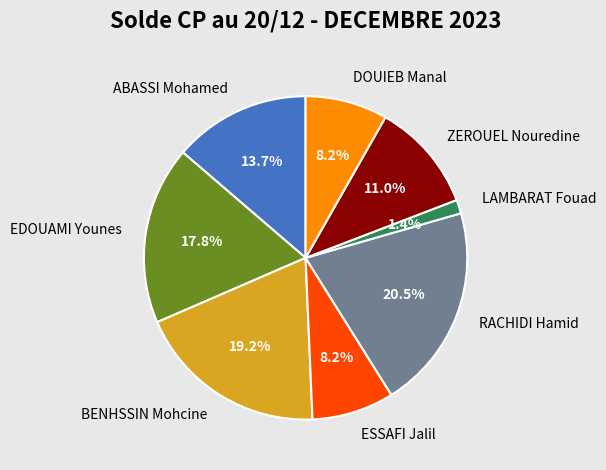

To the nearest percent, what is the difference between the largest and smallest slice percentages?

19%